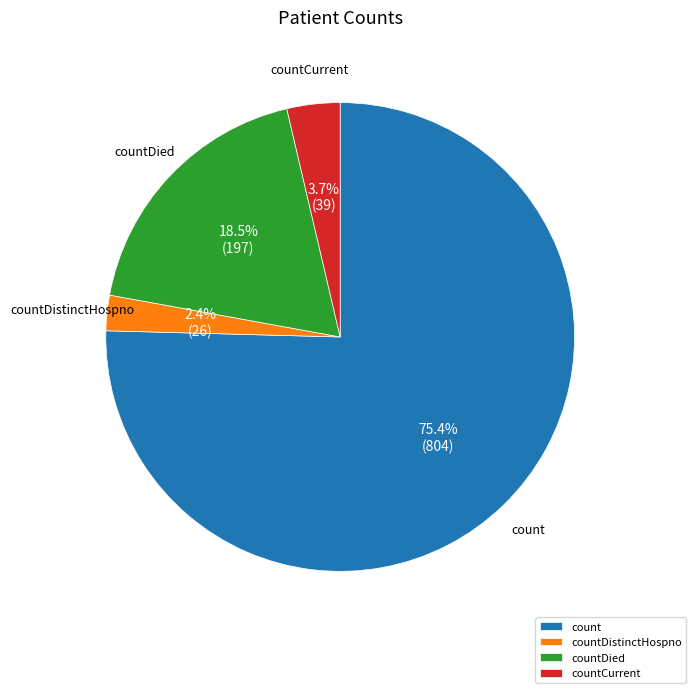

Do countDistinctHospno and countDied together represent more than half of the pie?

No